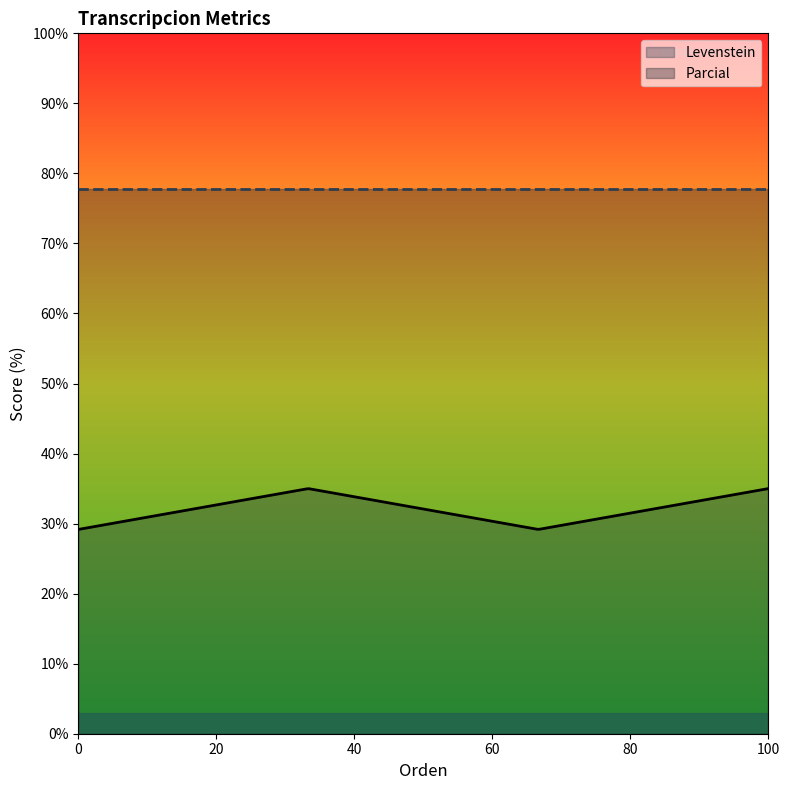

Reading right to left, extract all data points from this chart.

Levenstein: Dialectal_normalizada=35.0	Dialectal=29.2	Estandar_normalizada=35.0	Estandar=29.2
Parcial: Dialectal_normalizada=77.8	Dialectal=77.8	Estandar_normalizada=77.8	Estandar=77.8